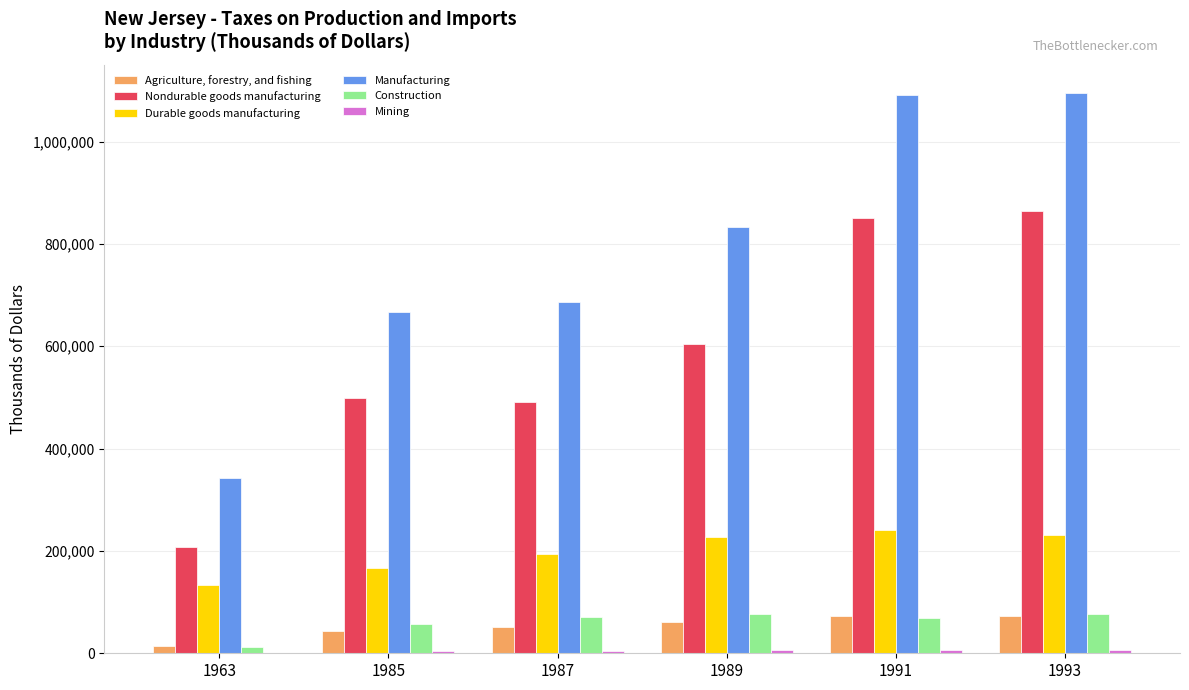

Which series has the largest total across all categories?

Manufacturing